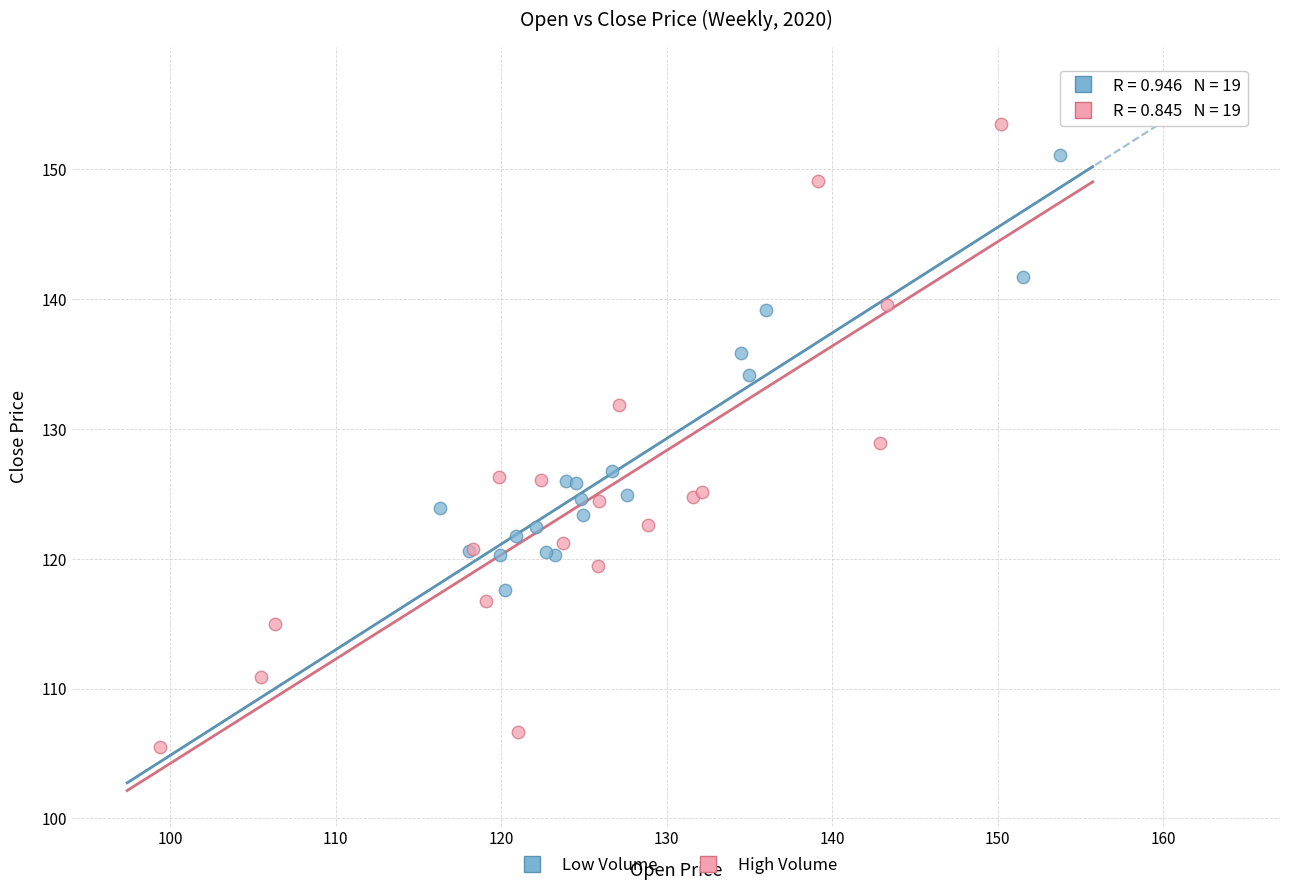

Which series reaches the minimum Y coordinate?

High Volume